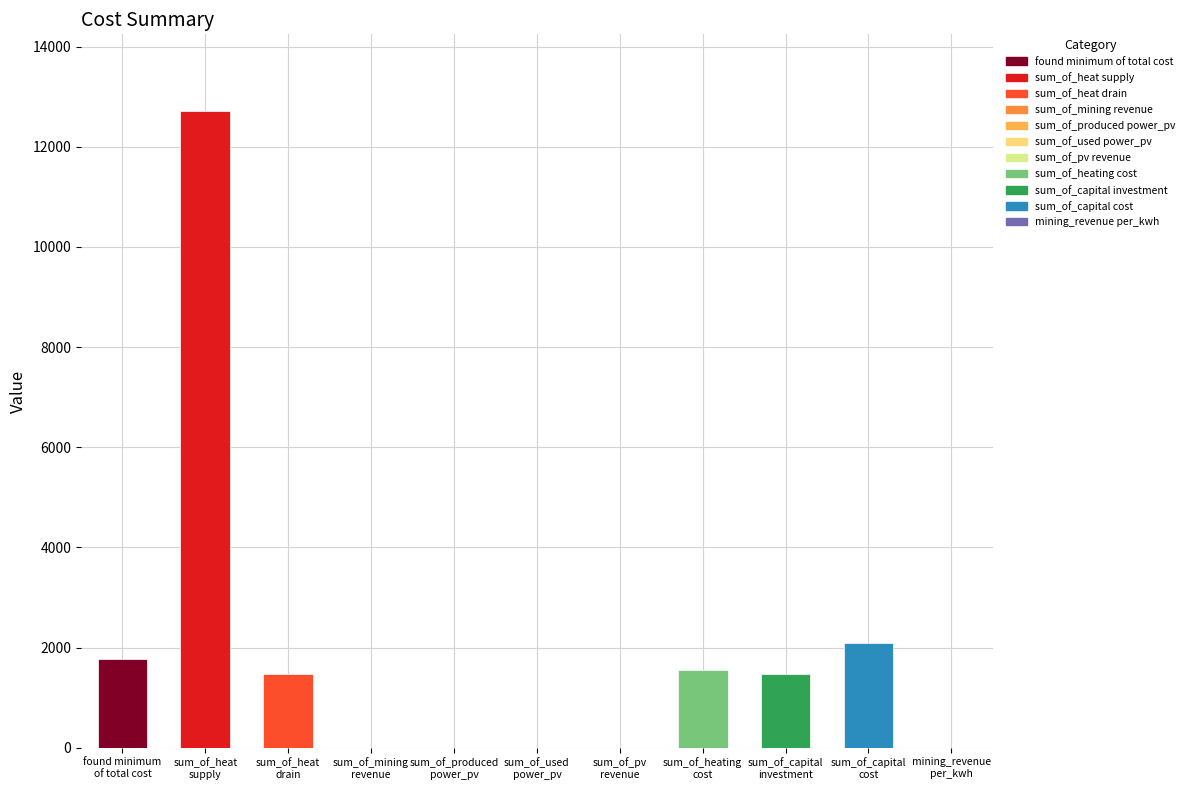

What is the label of the 2nd bar from the right?

sum_of_capital
cost